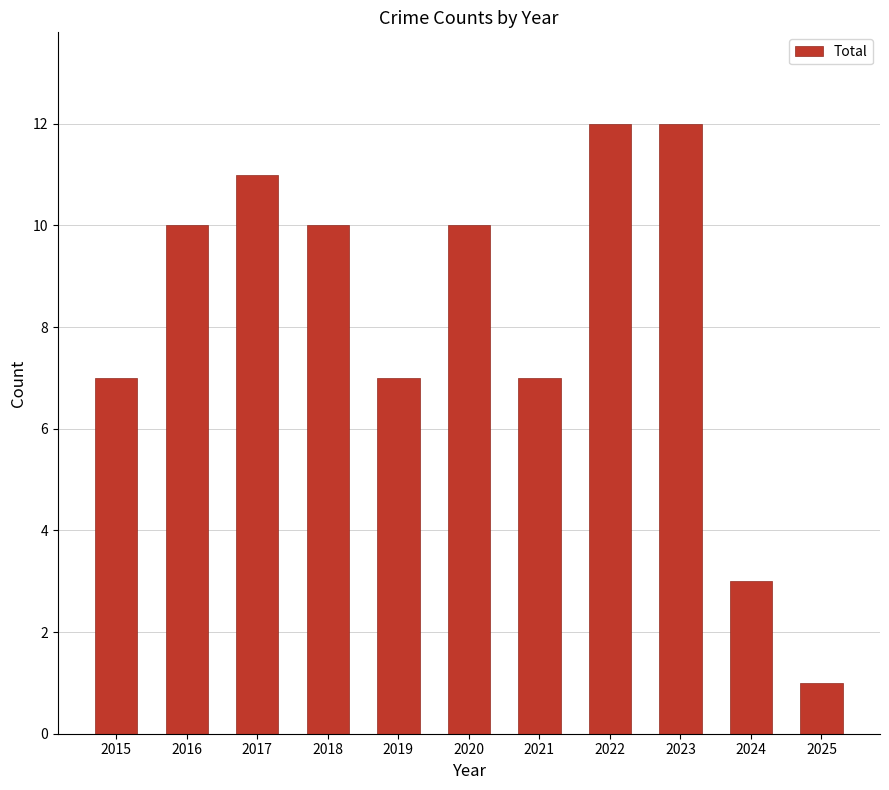

Are the bars horizontal?

No